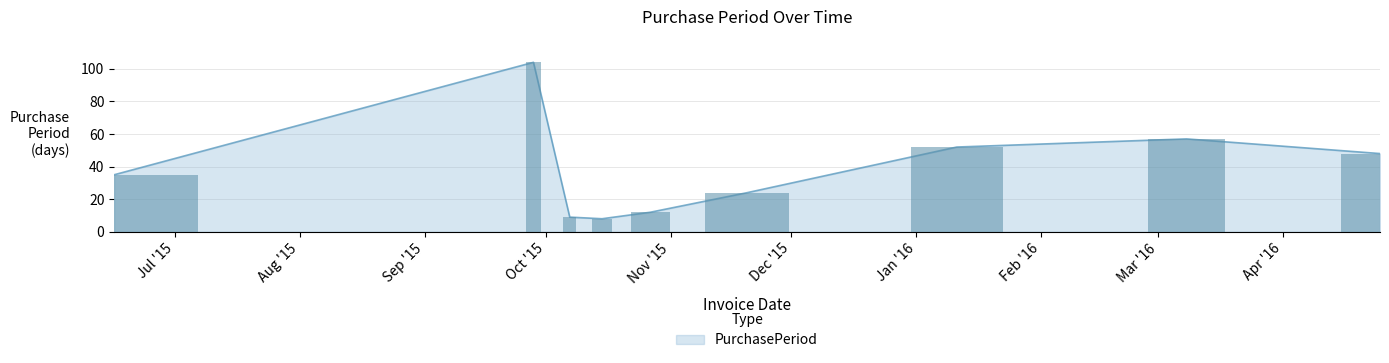

Is it true that the value at 2016-03-08 is 25?

False